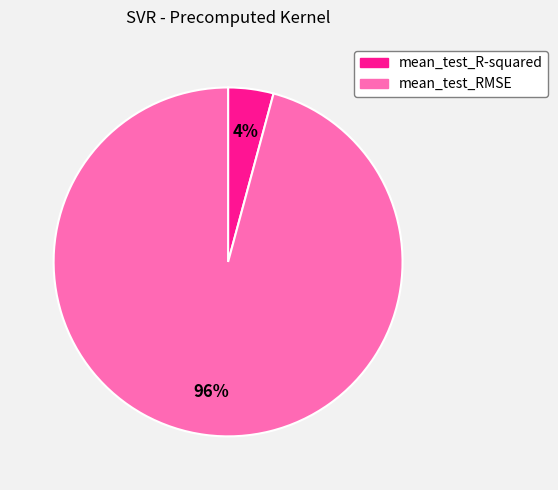

Which has a higher value, mean_test_RMSE or mean_test_R-squared?

mean_test_RMSE